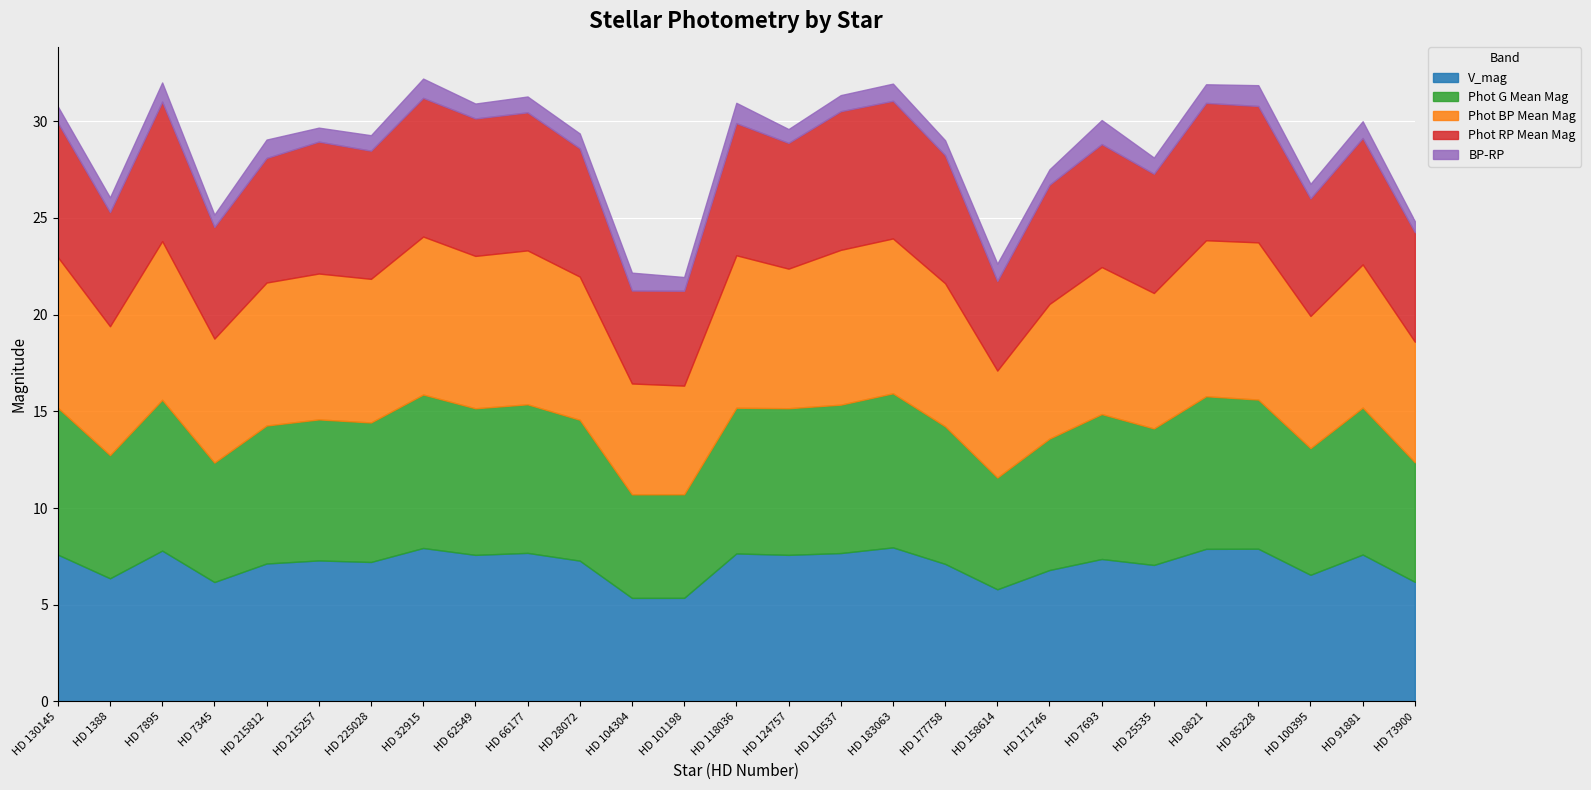

Which category has the highest value across all series?

HD 7895